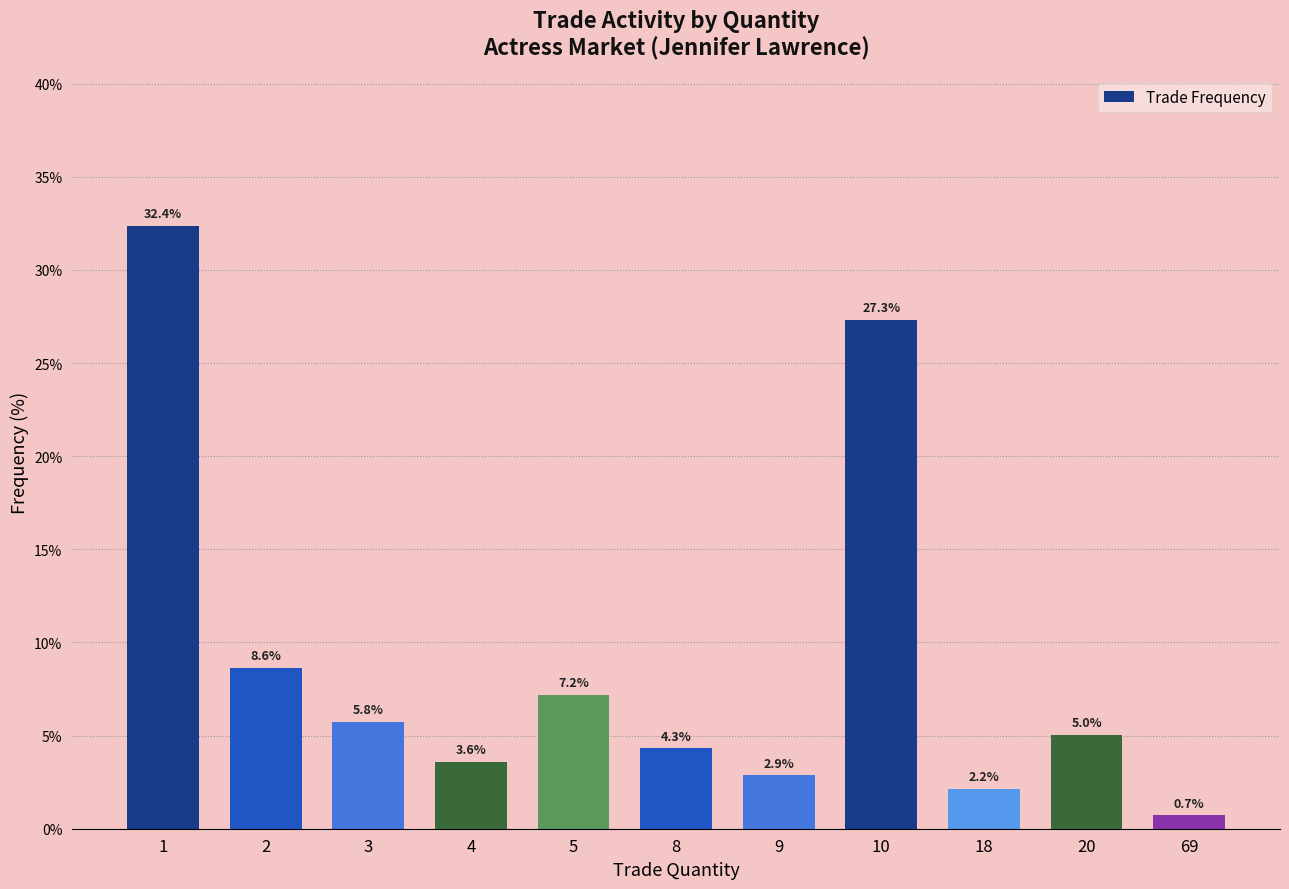

Which has a higher value, 69 or 20?

20